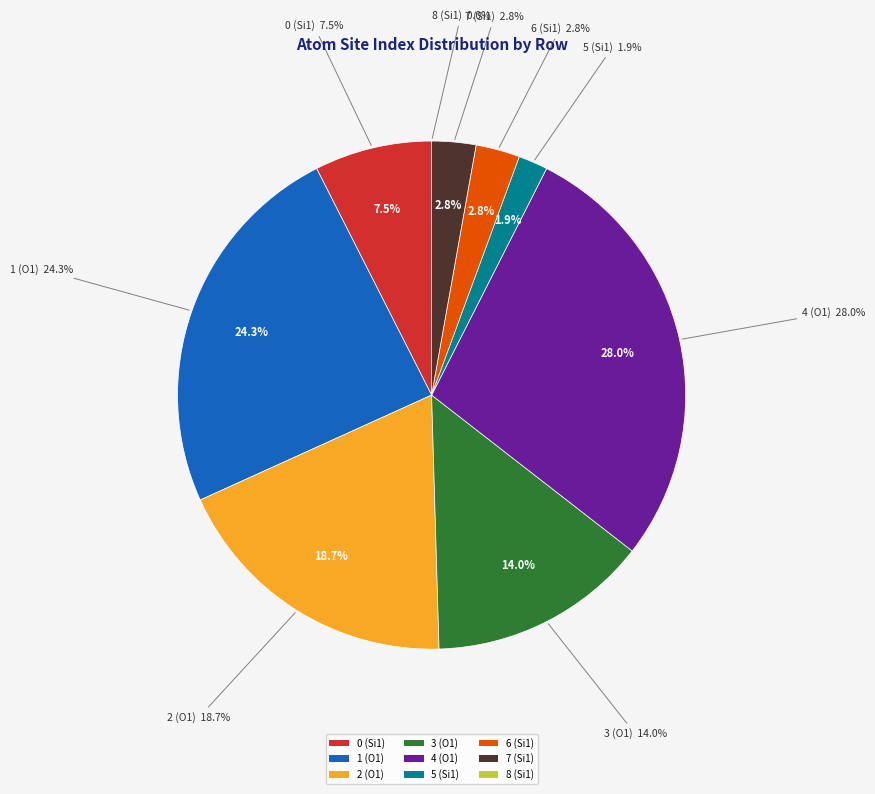

What is the largest slice in the pie chart?

4 (O1)